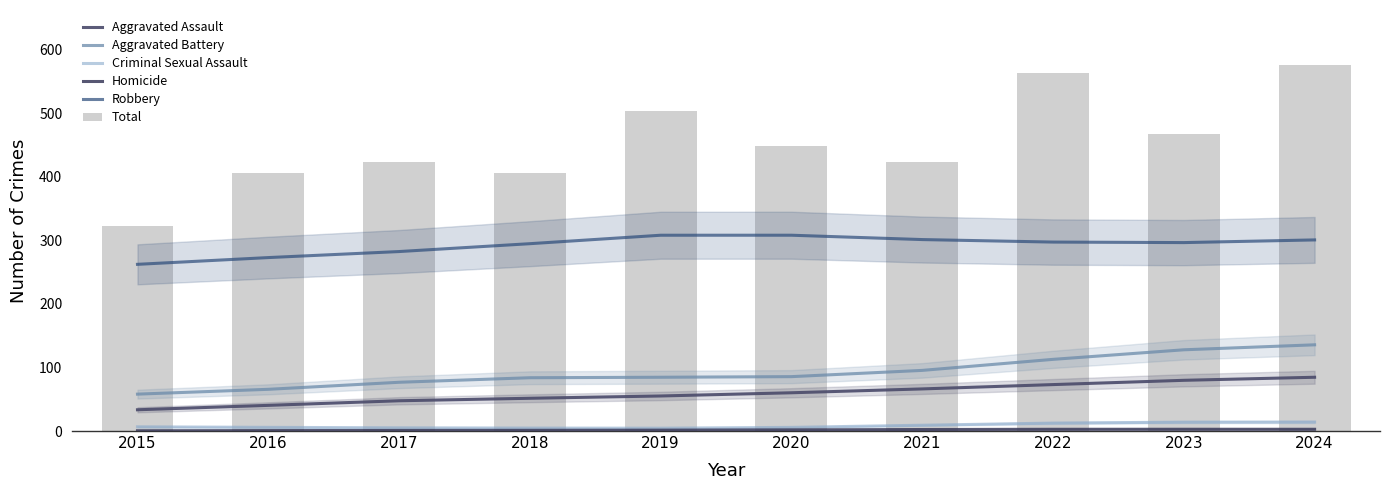

Which category has the highest value across all series?

2024